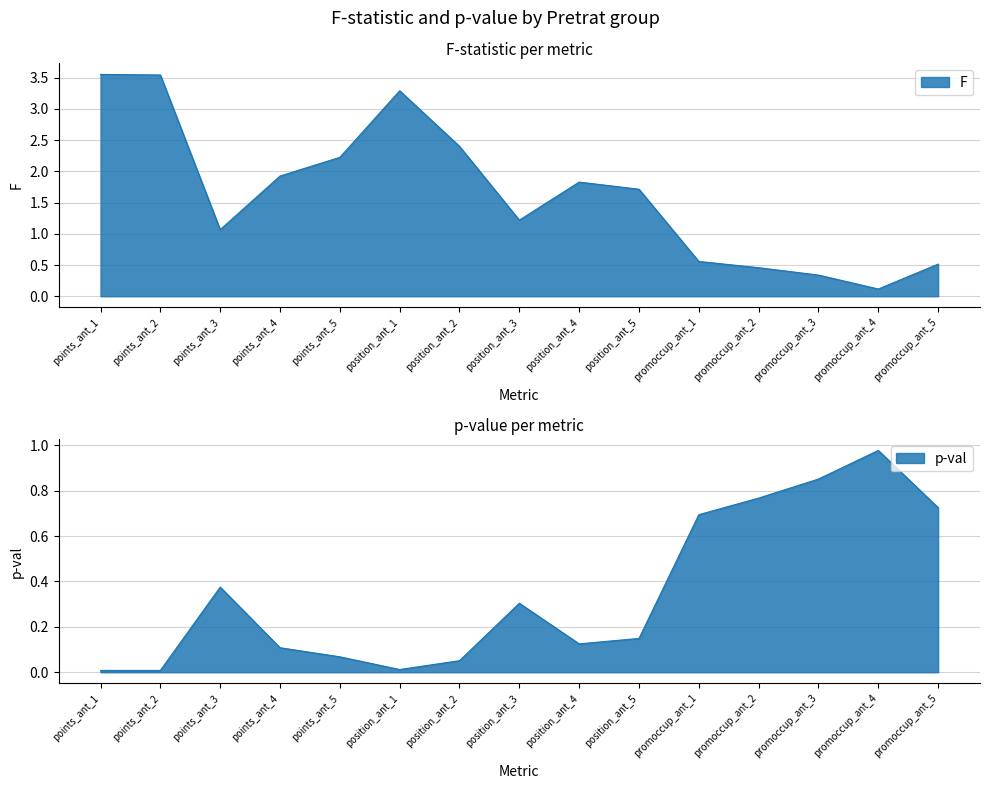

Between which two adjacent categories do F and p-val first intersect?

position_ant_5 and promoccup_ant_1